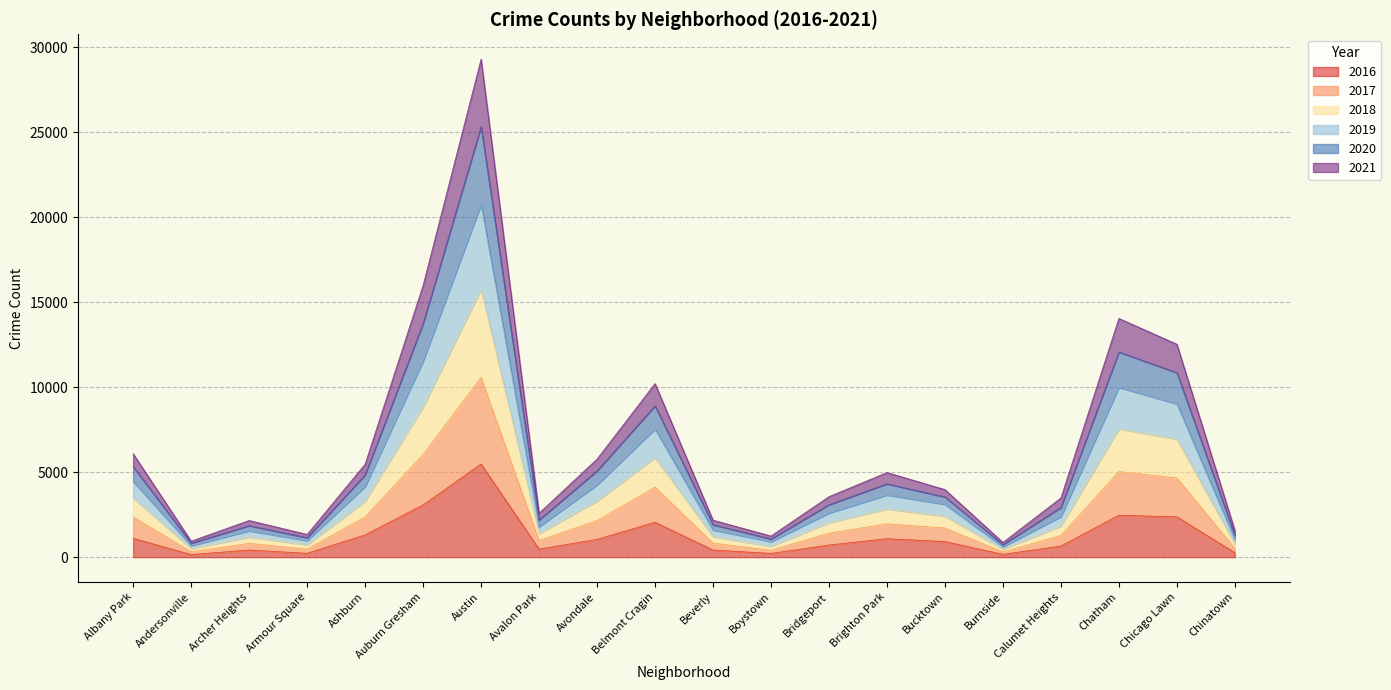

Which has a higher value, Calumet Heights or Armour Square?

Calumet Heights